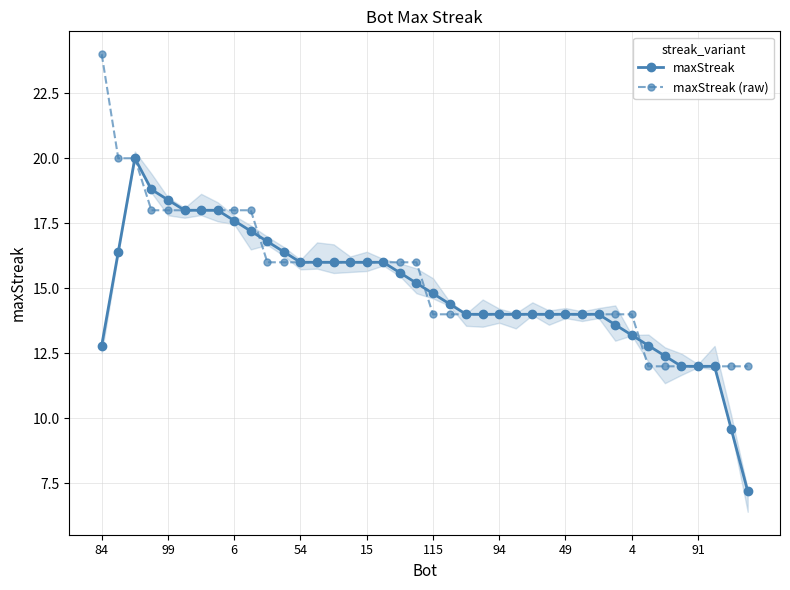

True or false: maxStreak (raw) and maxStreak intersect in this chart.

True